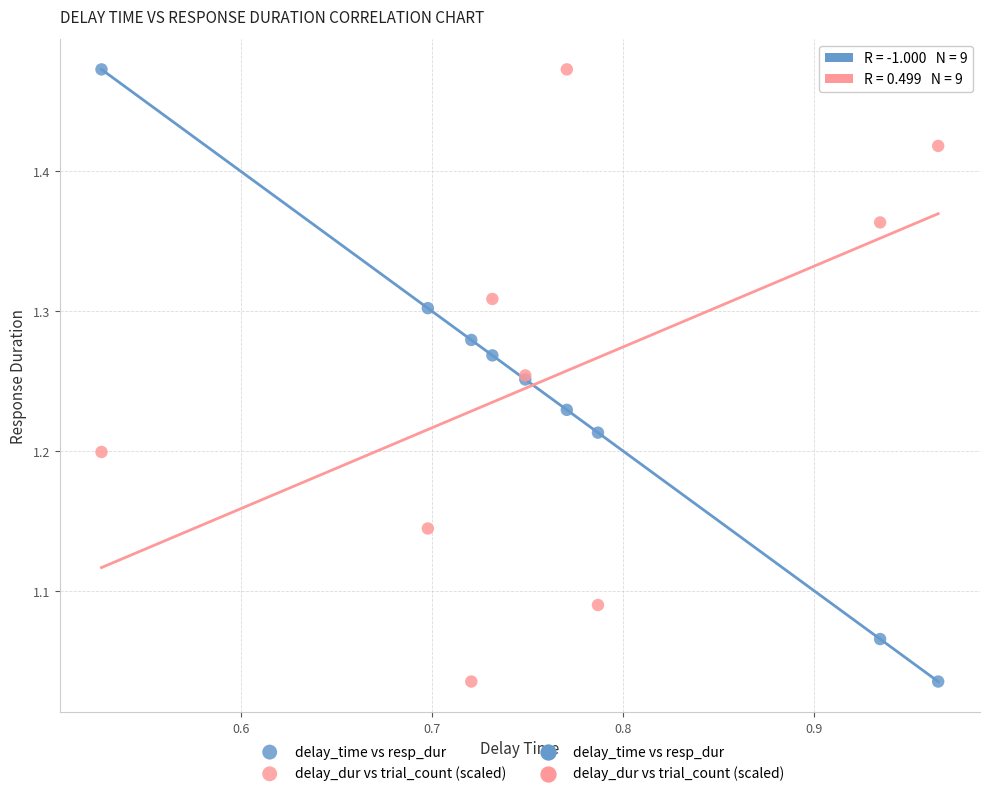

What is the X range (max minus min) for the scatter plot?

0.4